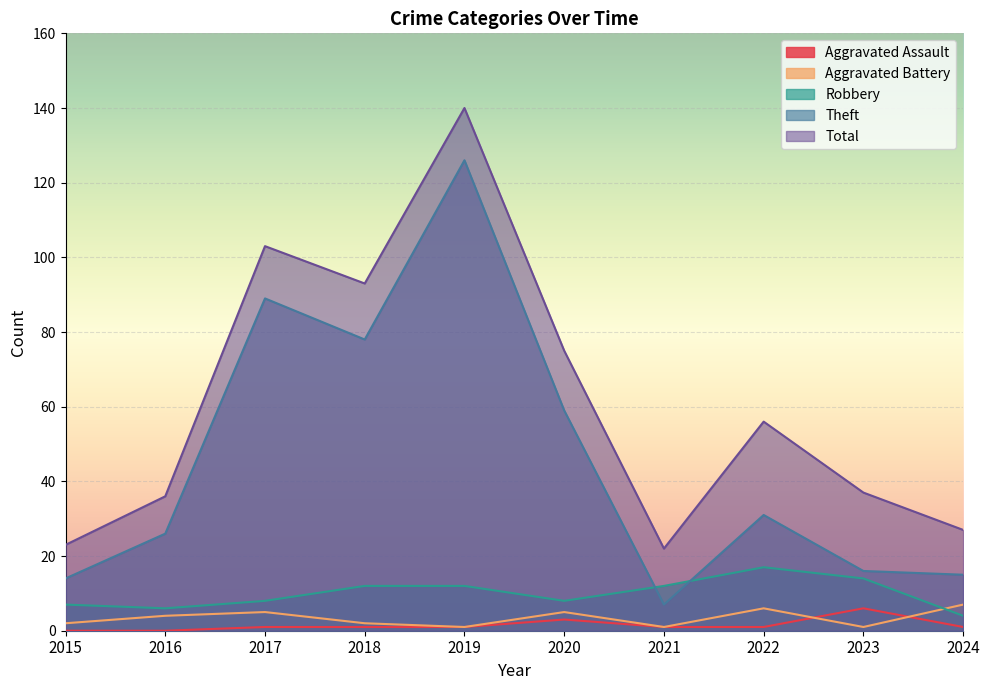

What are all the series names shown in the legend?

Aggravated Assault, Aggravated Battery, Robbery, Theft, Total